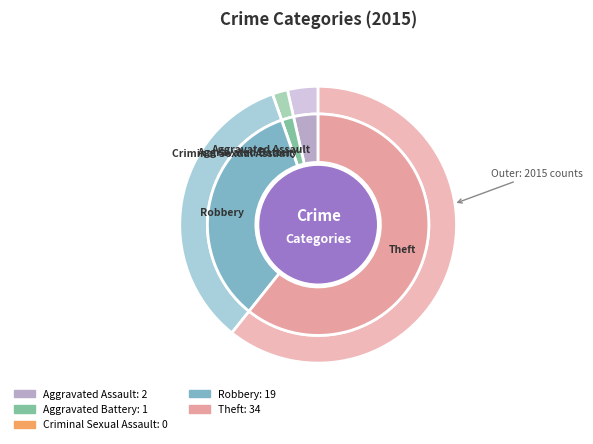

Count the number of slices in the pie.

5